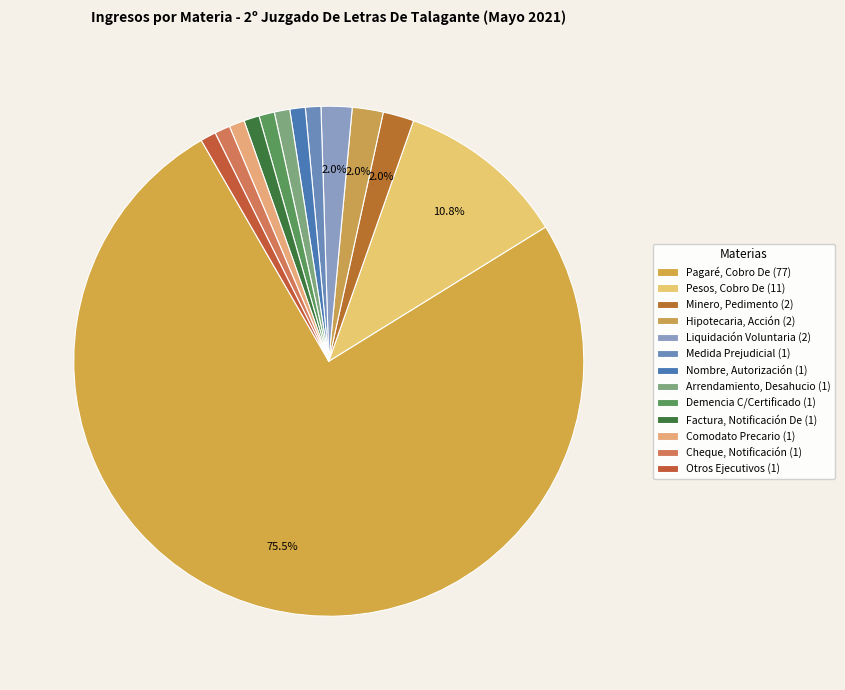

How many segments does this pie chart have?

13